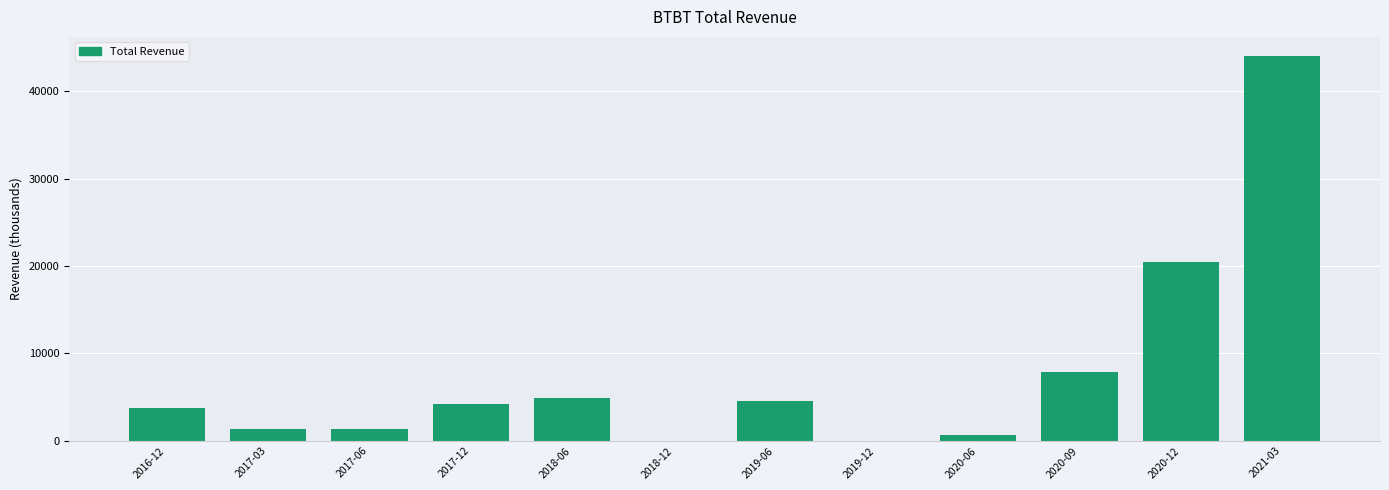

What is the ratio of the value at 2021-03 to the value at 2020-09?

5.6